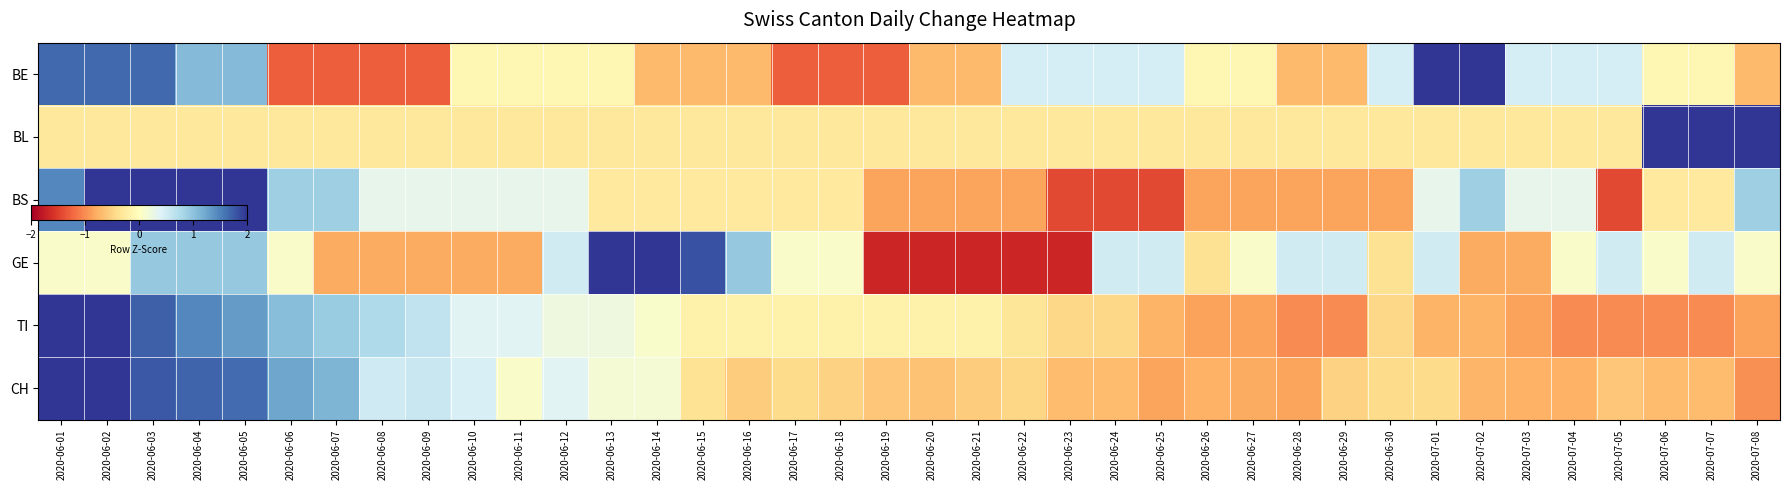

Which category has the highest value across all series?

2020-07-06